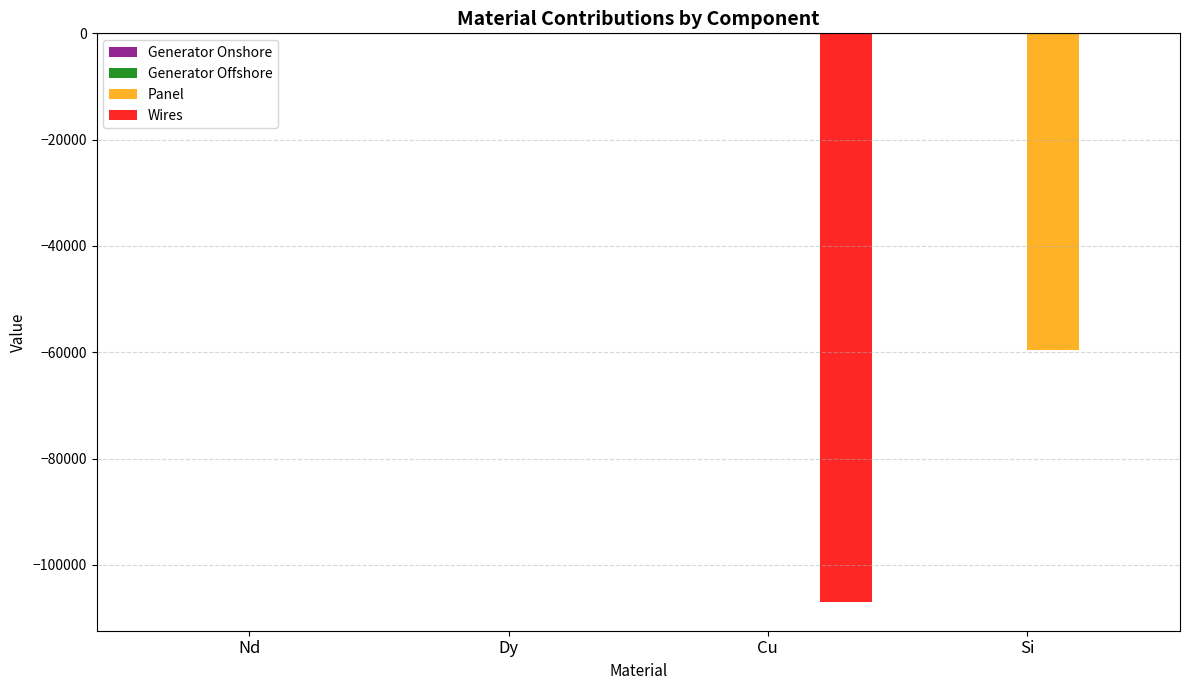

Which series has the widest spread of values?

Wires